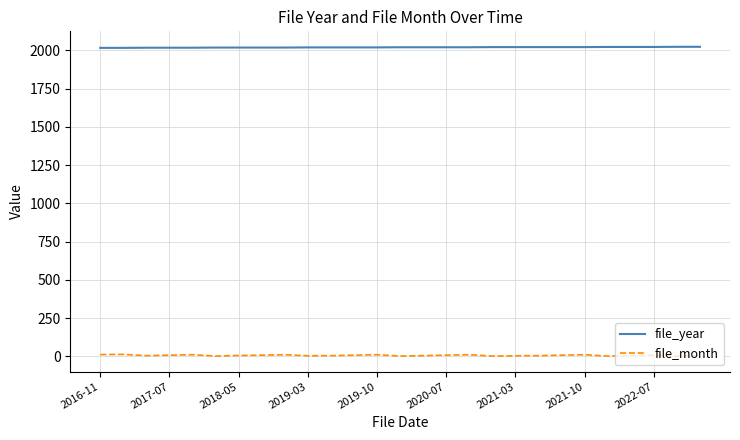

What is the sum of all file_month values?

155